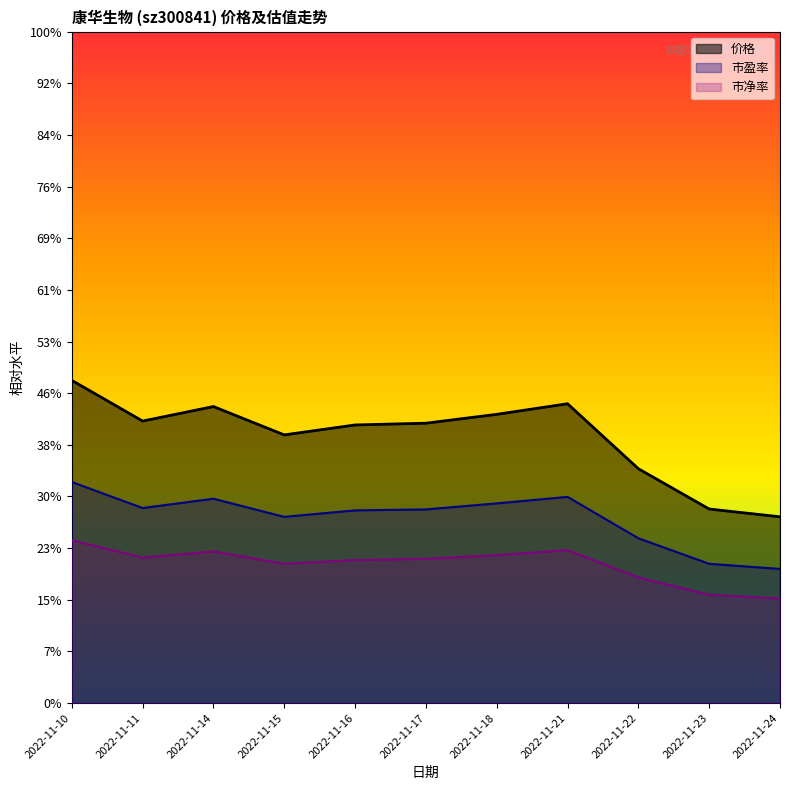

Does the chart display data point markers on the line(s)?

No